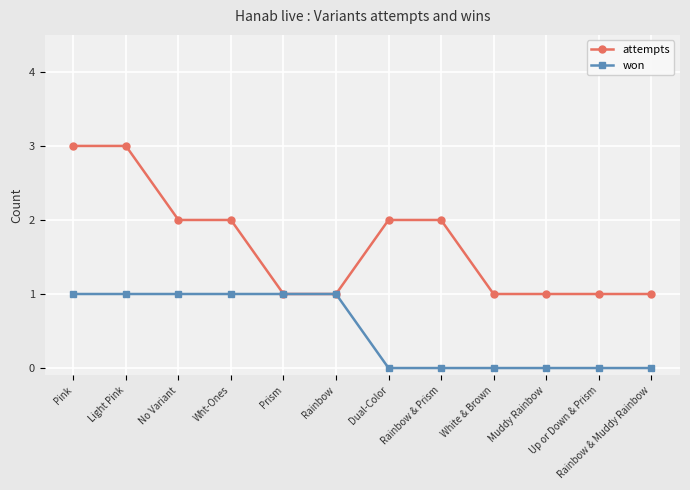

Which series has the widest spread of values?

attempts